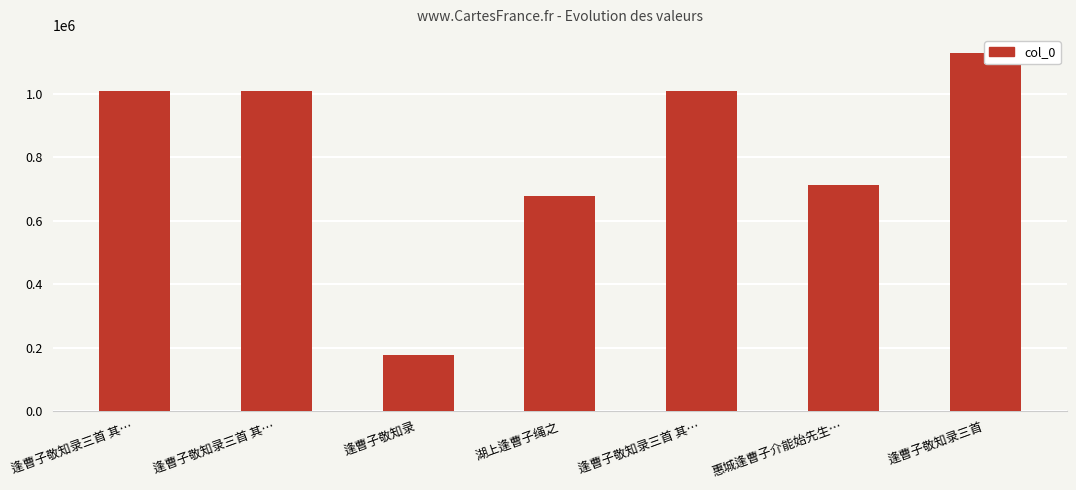

Which category has the highest value across all series?

逢曹子敬知录三首